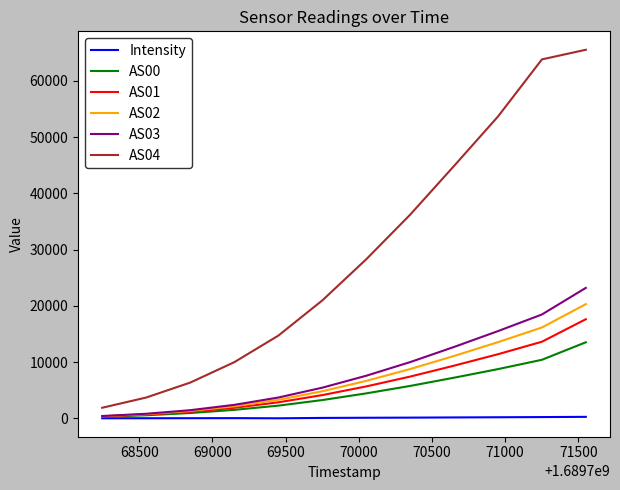

What is the maximum value for Intensity?

255.9